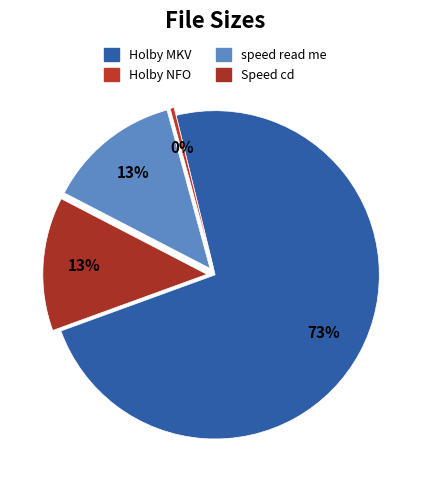

Which category has the biggest portion of the pie?

Holby.City.S14E15.480p.HDTV.x264-mSD.mkv